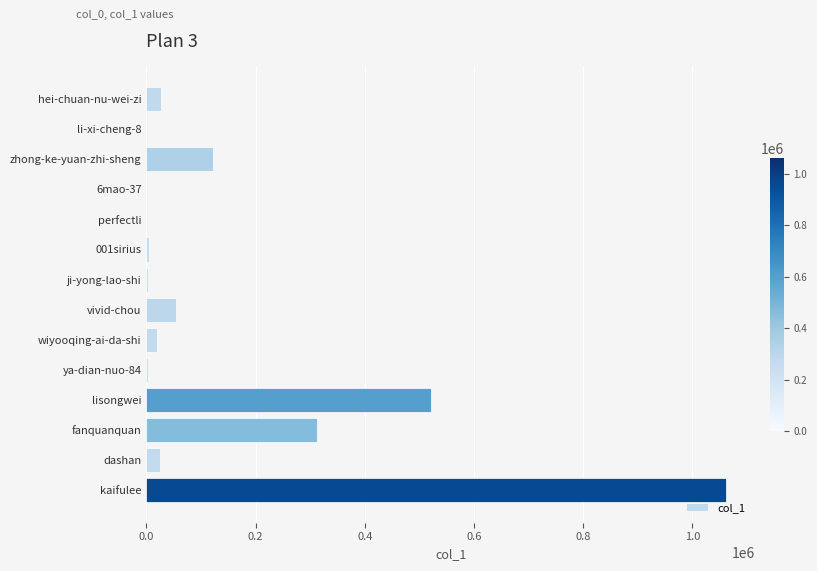

The value at zhong-ke-yuan-zhi-sheng is 70897. True or false?

False